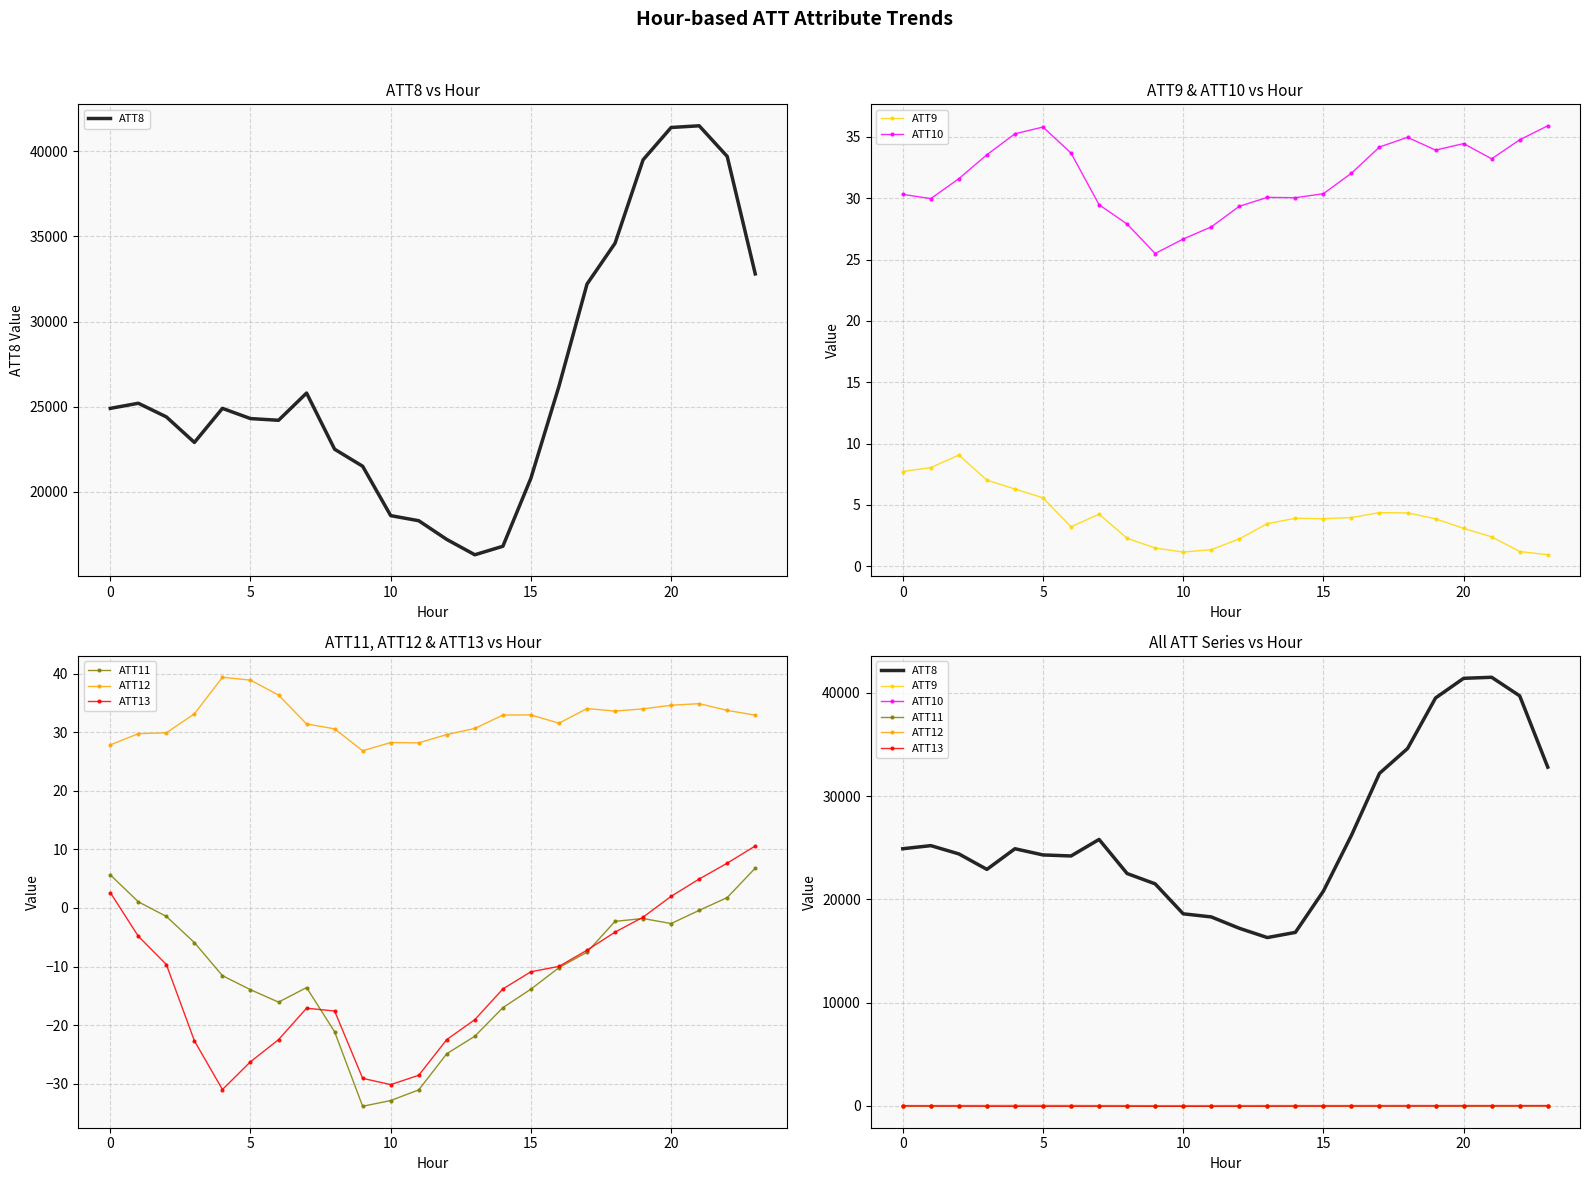

Between 17 and 5, which is larger?

17